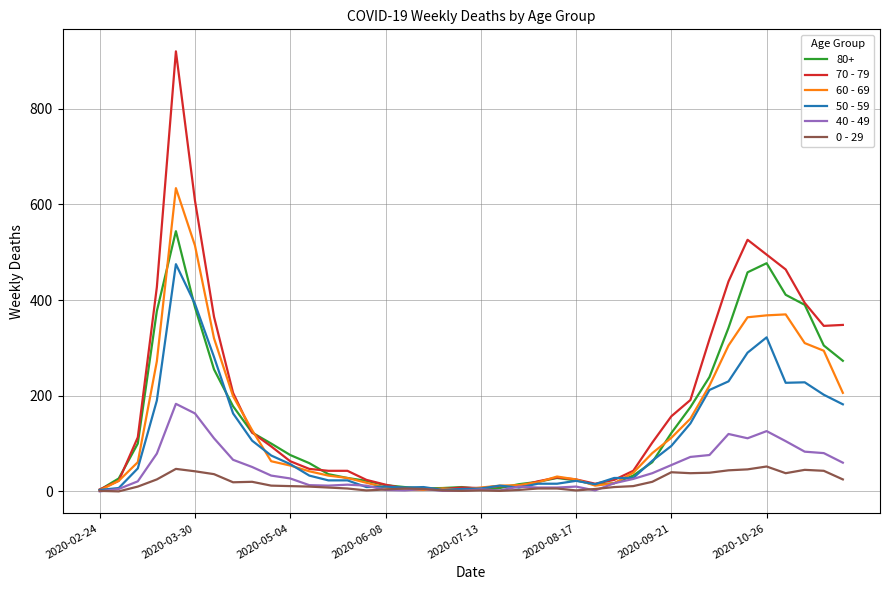

List the series in order of their peak value, lowest first.

0 - 29, 40 - 49, 50 - 59, 80+, 60 - 69, 70 - 79